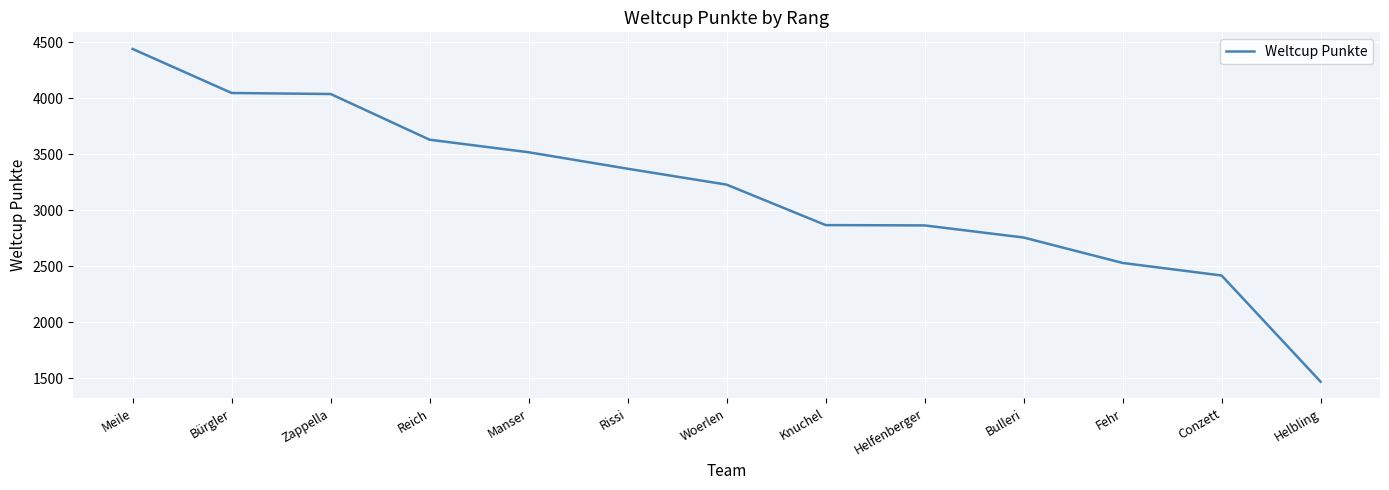

Read the value at Woerlen.

3228